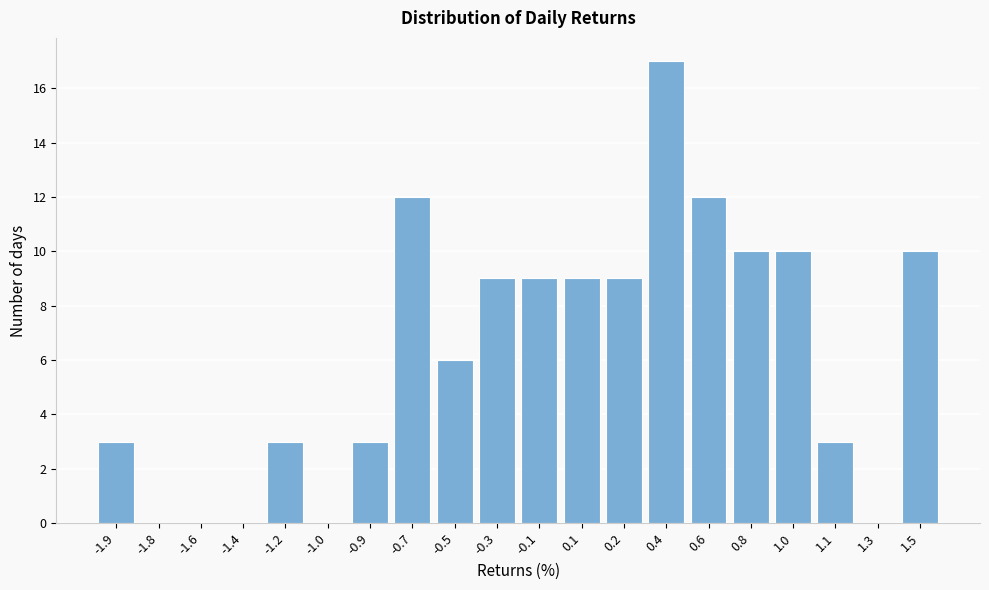

Reading left to right, extract all data points from this chart.

-1.9=3	-1.8=0	-1.6=0	-1.4=0	-1.2=3	-1.0=0	-0.9=3	-0.7=12	-0.5=6	-0.3=9	-0.1=9	0.1=9	0.2=9	0.4=17	0.6=12	0.8=10	1.0=10	1.1=3	1.3=0	1.5=10